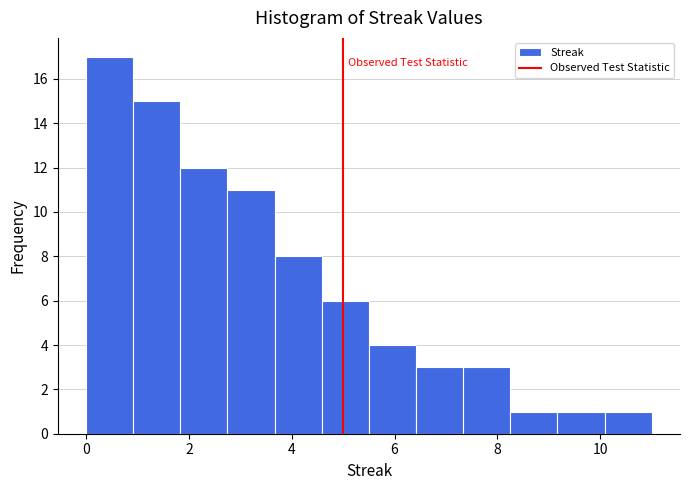

Reading left to right, list every bar in this chart as the range it spans on the x-axis followed by its height. Neither the bar edges nor the heights are printed on the chart, so give them approximately, as read against the axes.

0.0 to 1.0: 17
1.0 to 1.8: 15
1.8 to 2.8: 12
2.8 to 3.6: 11
3.6 to 4.6: 8
4.6 to 5.6: 6
5.6 to 6.4: 4
6.4 to 7.4: 3
7.4 to 8.2: 3
8.2 to 9.2: 1
9.2 to 10.0: 1
10.0 to 11.0: 1